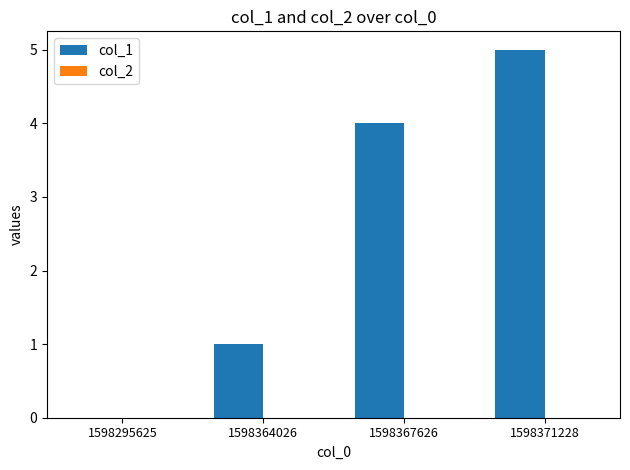

At which label is the value closest to 2?

1598364026